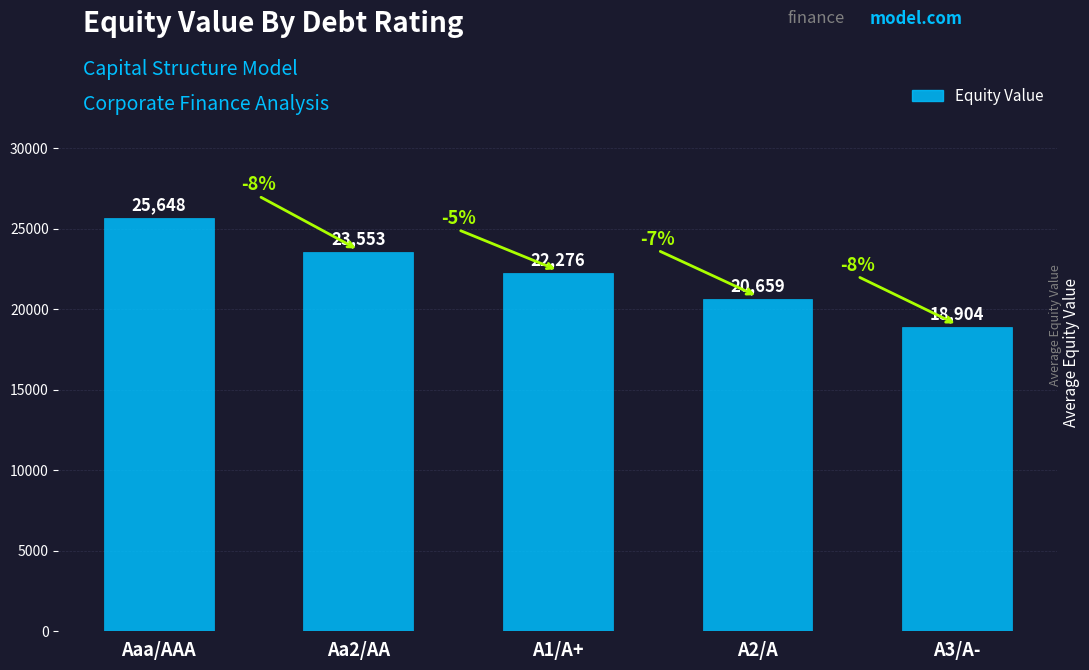

Read the value at A3/A-.

18903.6